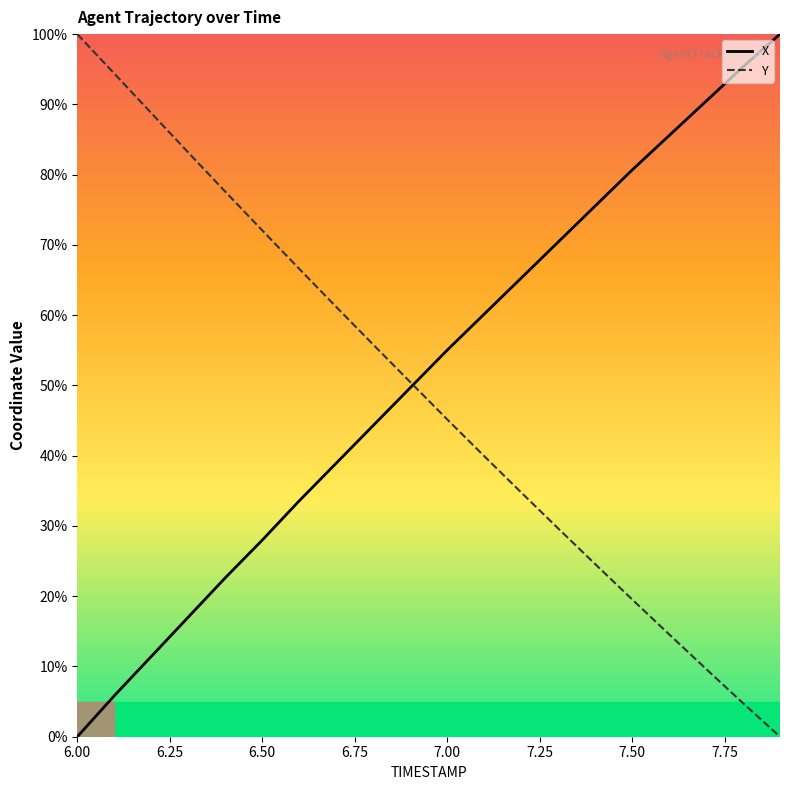

What is the highest value of the Y series?

100.0